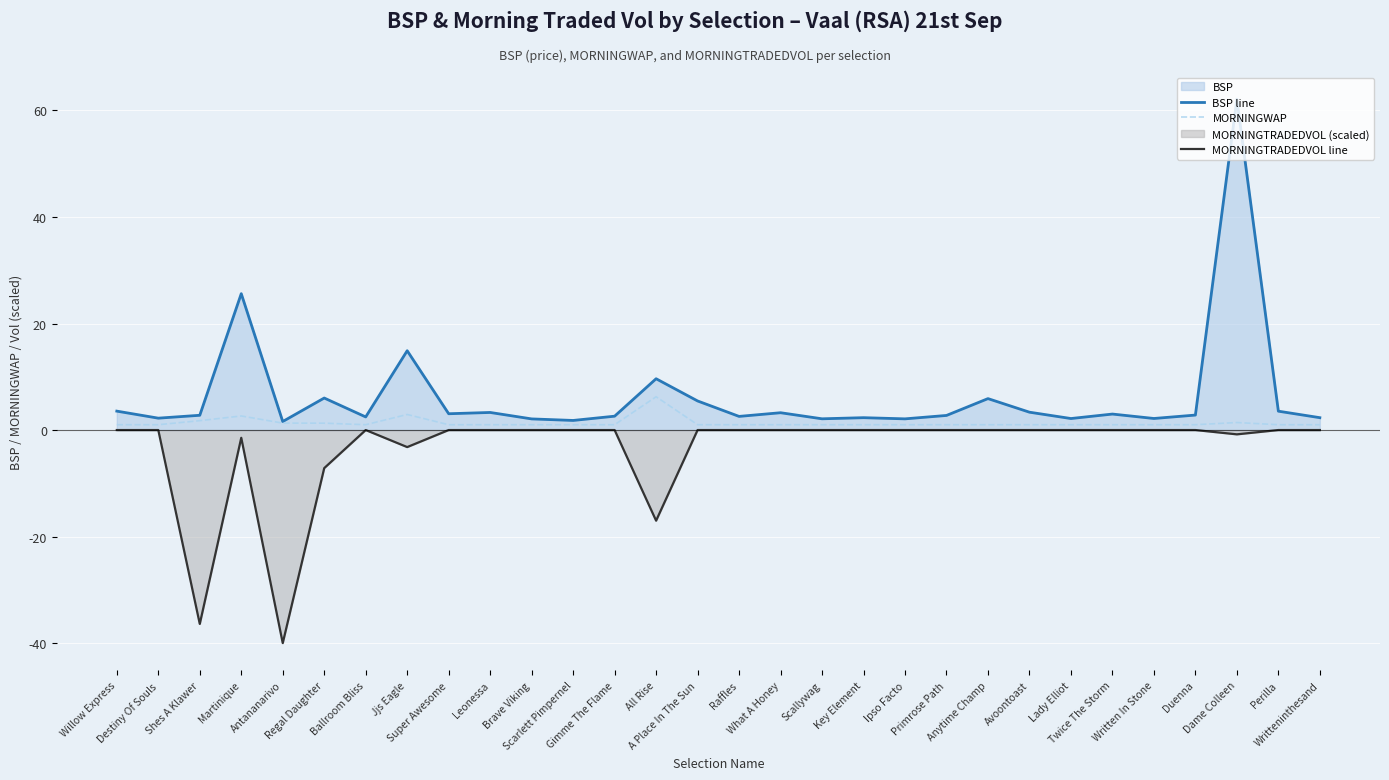

What is the approximate value of MORNINGTRADEDVOL line at Shes A Klawer?

-36.4